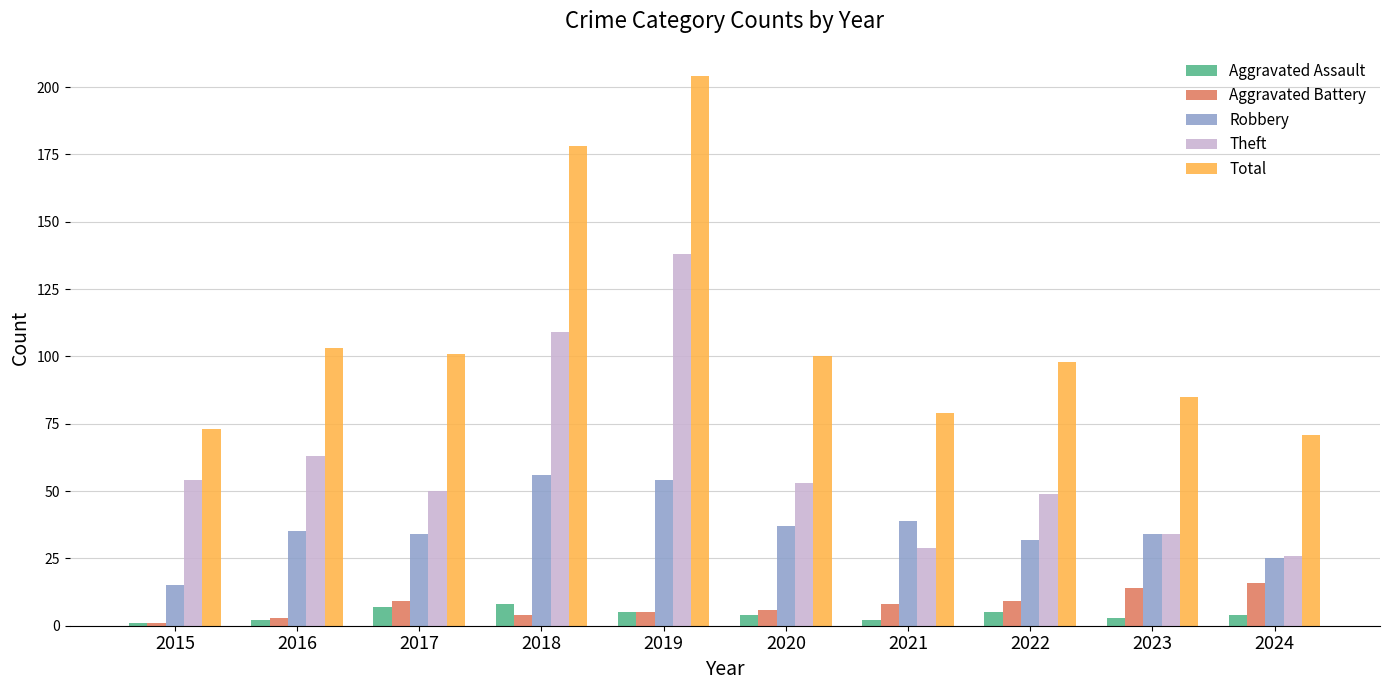

What is the value of the Aggravated Battery bar at the 7th from the left?

8